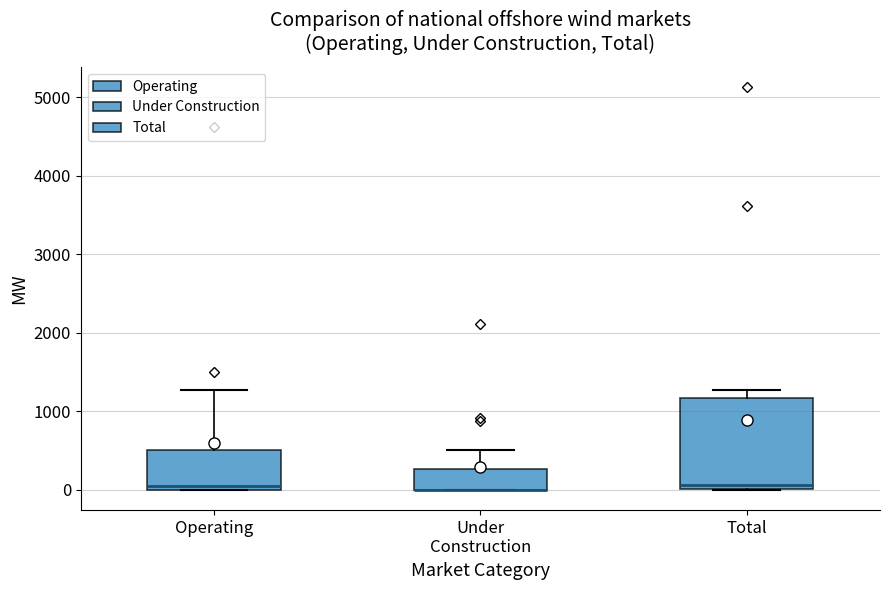

Where is the upper edge of the box for Operating on the y-axis? The values are not printed on the chart, so give them approximately, as read against the axis.

500